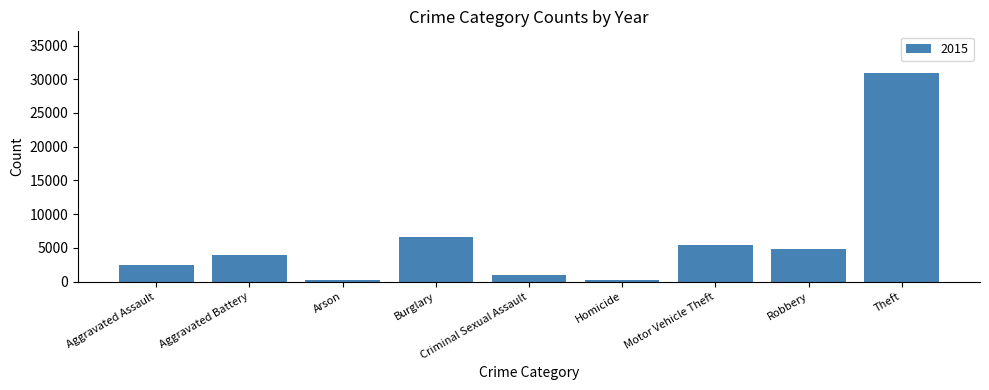

Is it true that the value at Motor Vehicle Theft is 5466?

True